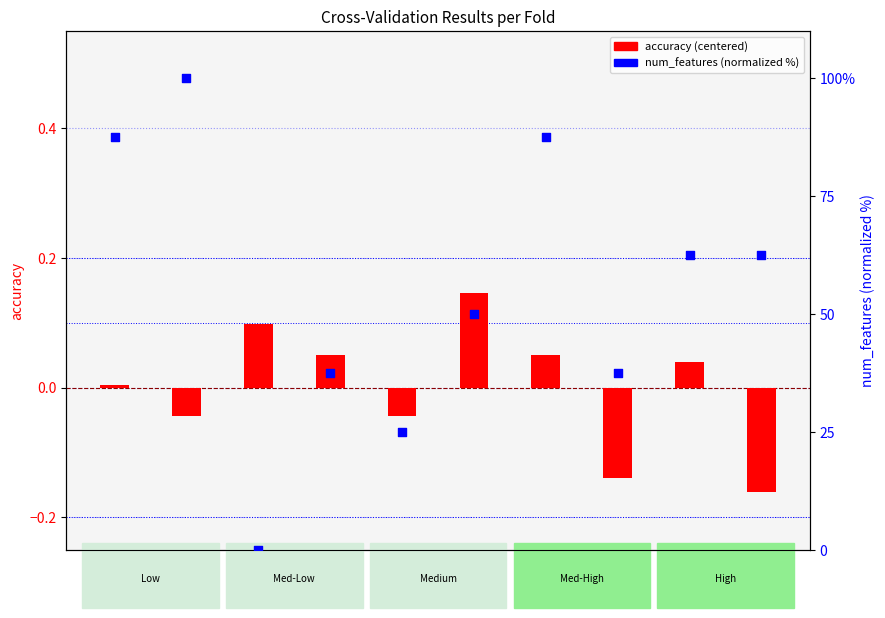

Which series contains the highest Y value?

num_features (norm %)